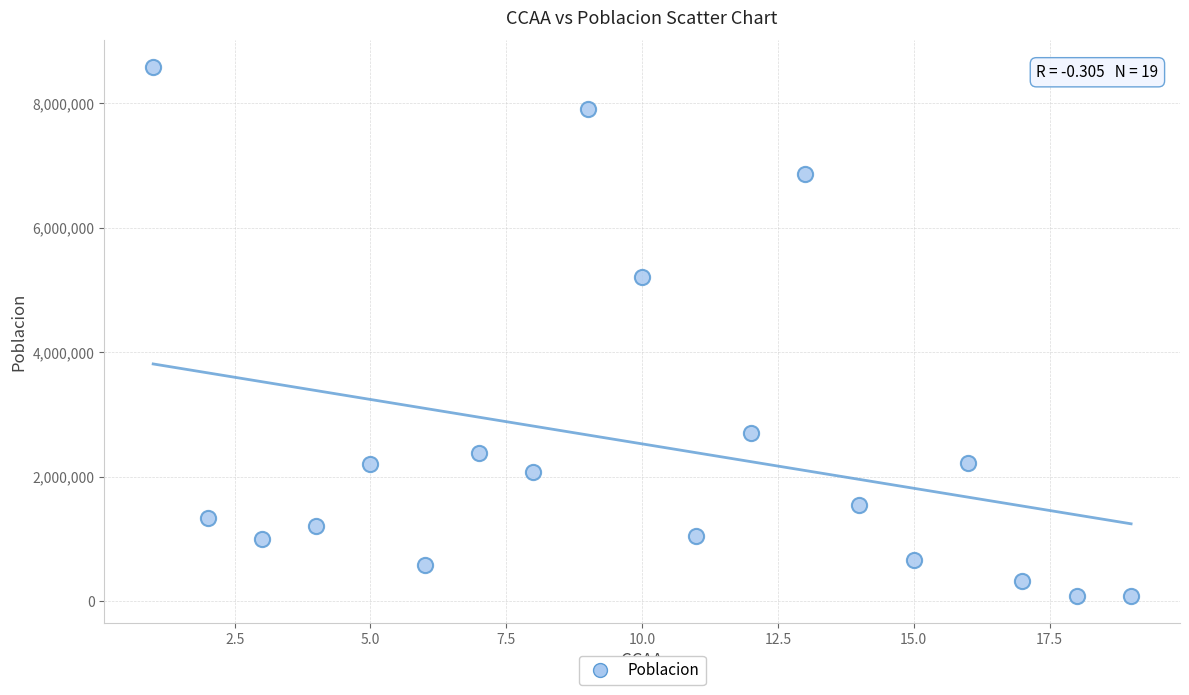

What Y value in the scatter plot is closest to 4333599?

5216195